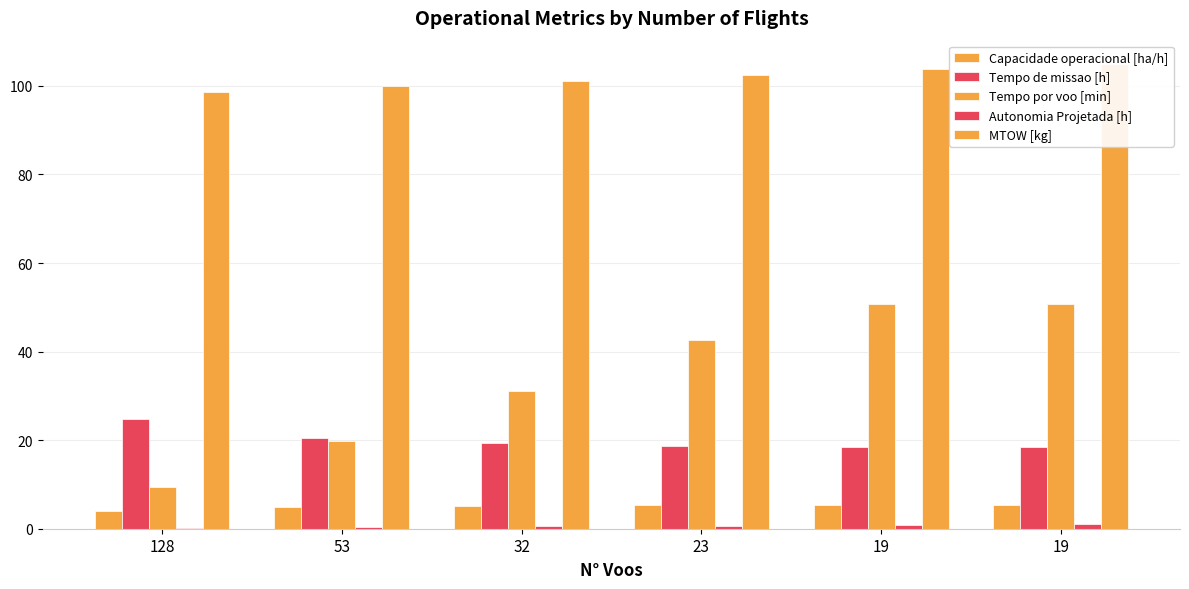

What is the difference between the maximum and minimum values in the Tempo de missao [h] series?

6.4